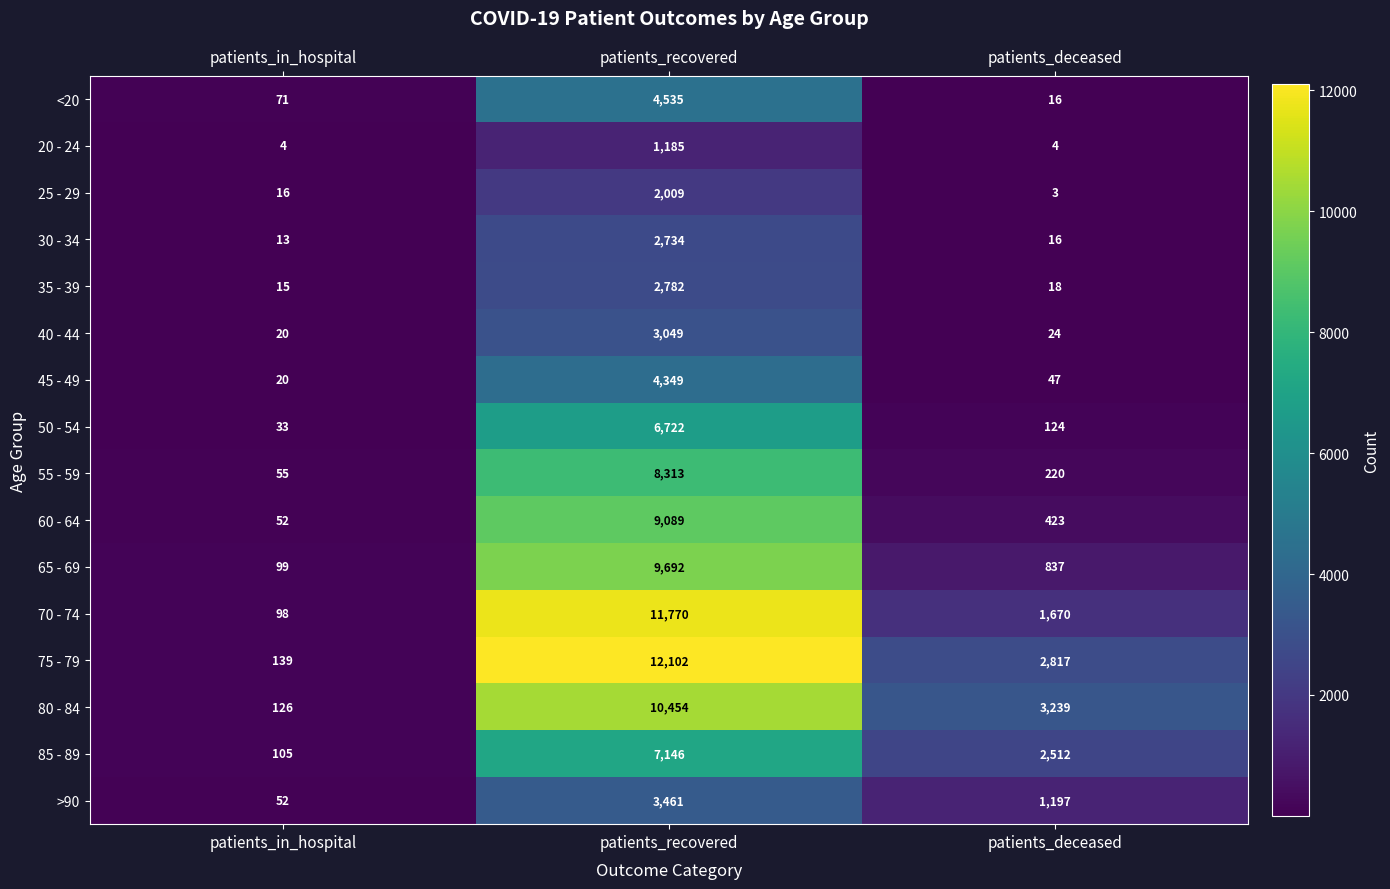

At which category is the sum across all series the highest?

patients_recovered